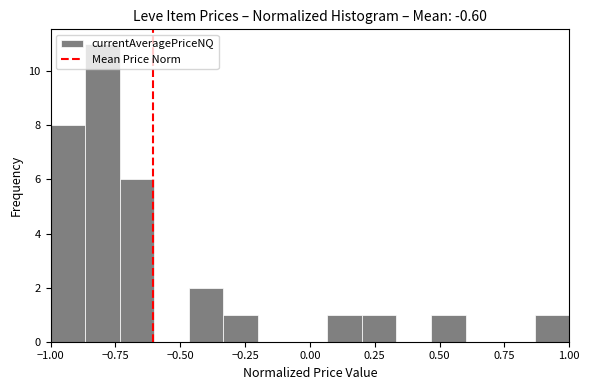

Read against the x-axis, roughly where is the centre of the tallest bar?

-0.80